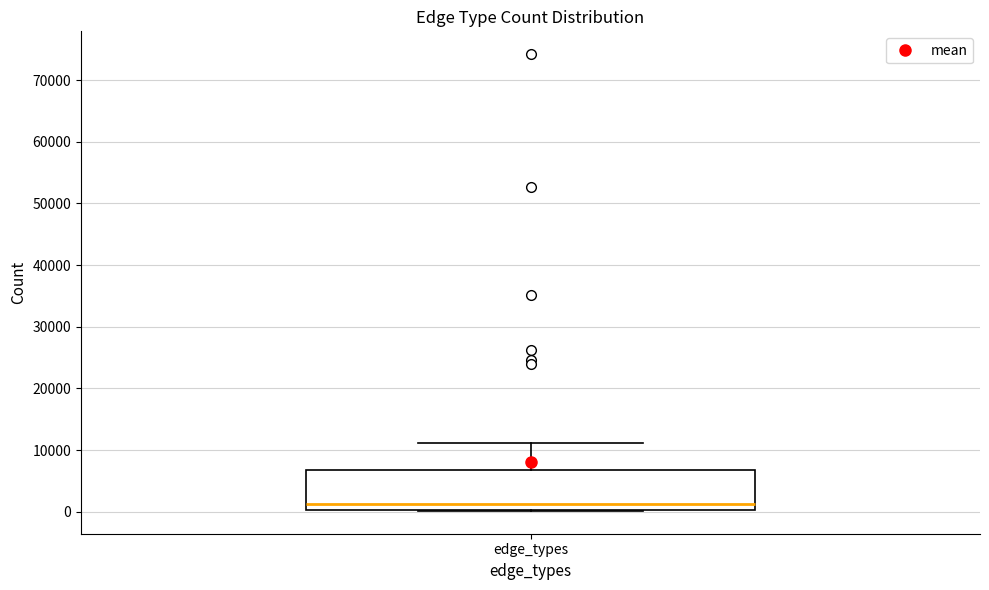

Where does the median line of the box for edge_types sit on the y-axis? The values are not printed on the chart, so give them approximately, as read against the axis.

1000